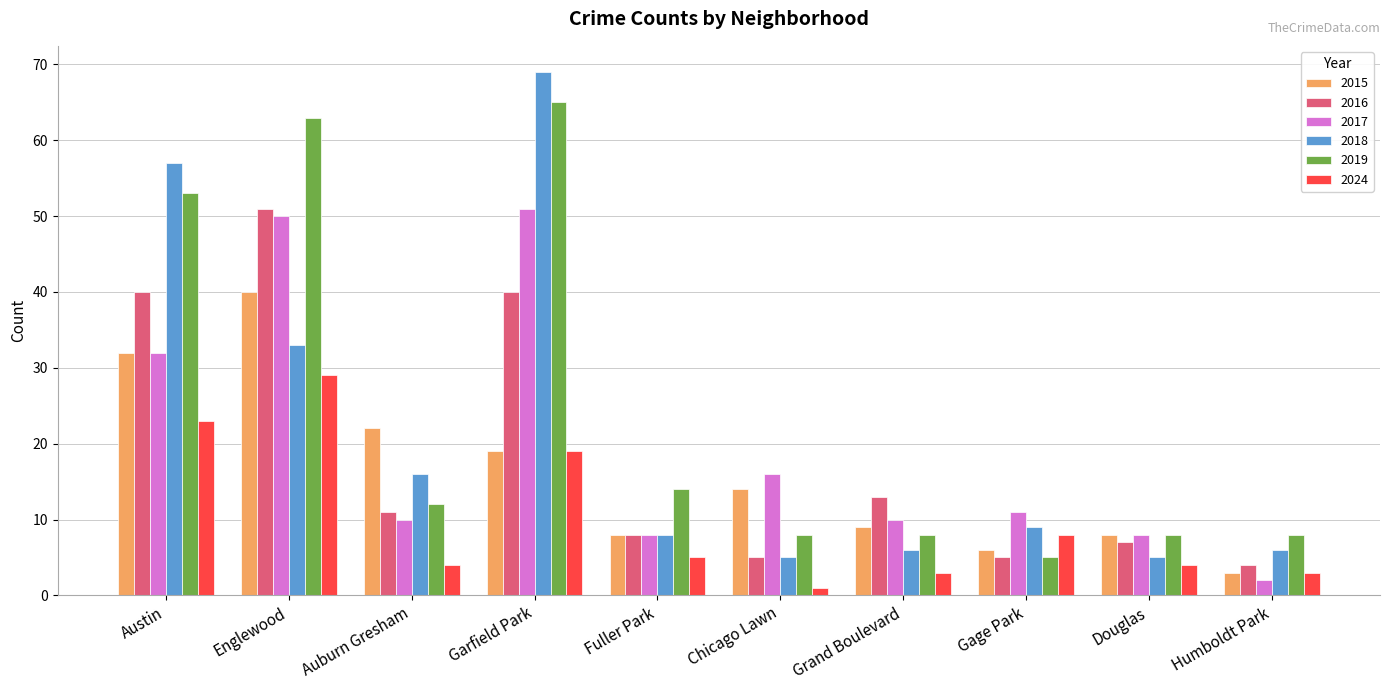

The value of 2018 at Austin is 57. True or false?

True